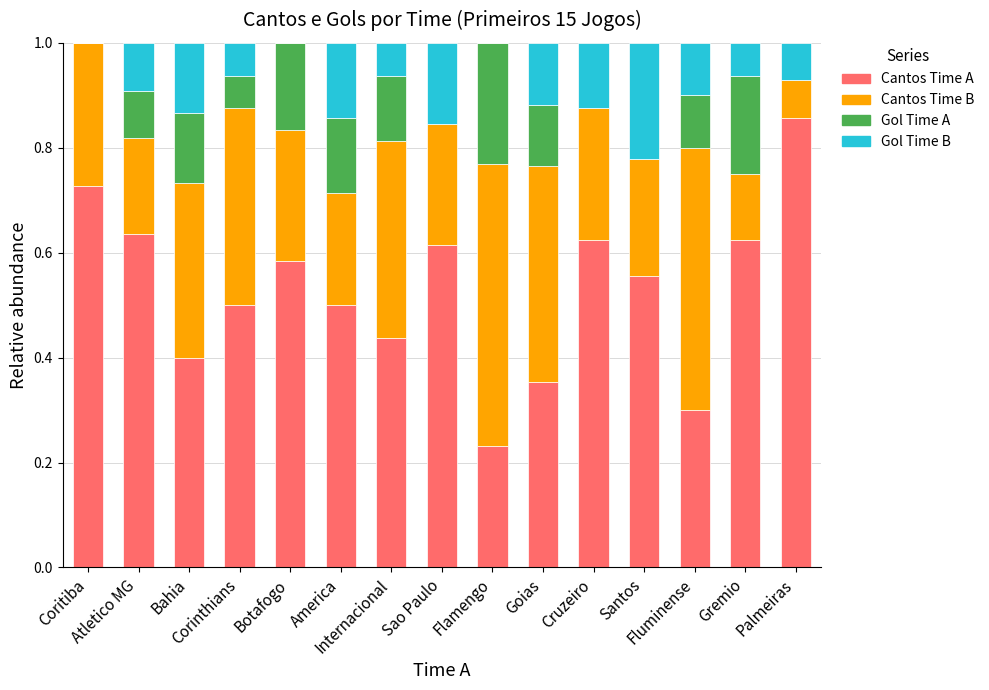

What is the sum of all Cantos Time A values?

7.9